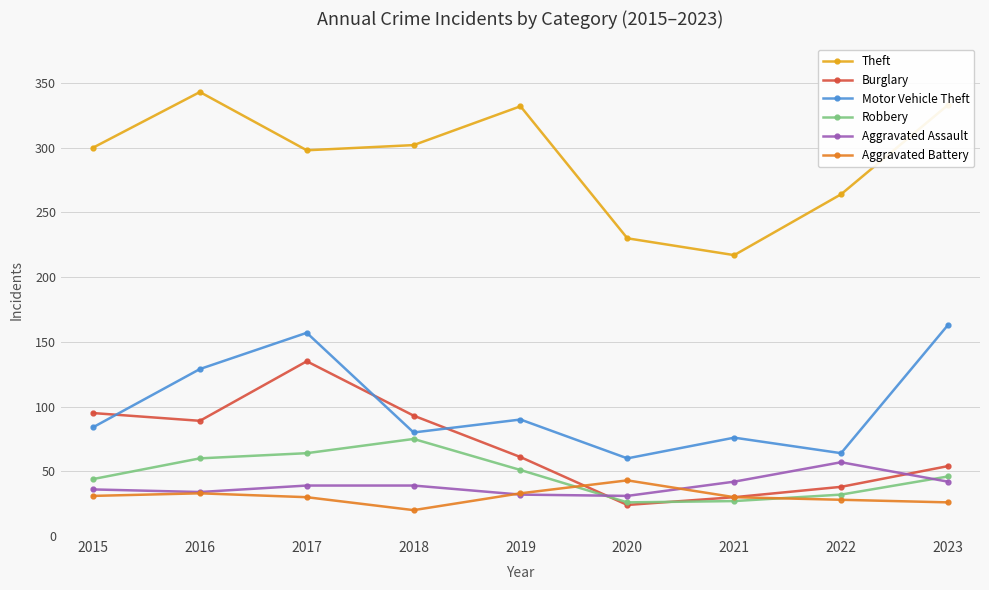

What is the spread (max minus min) of values at 2016?

310